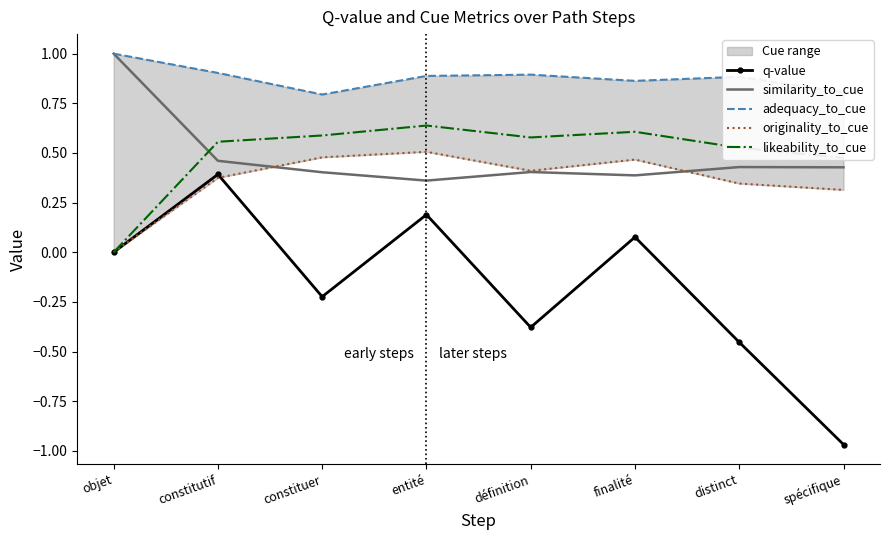

Does the chart have visible grid lines?

No